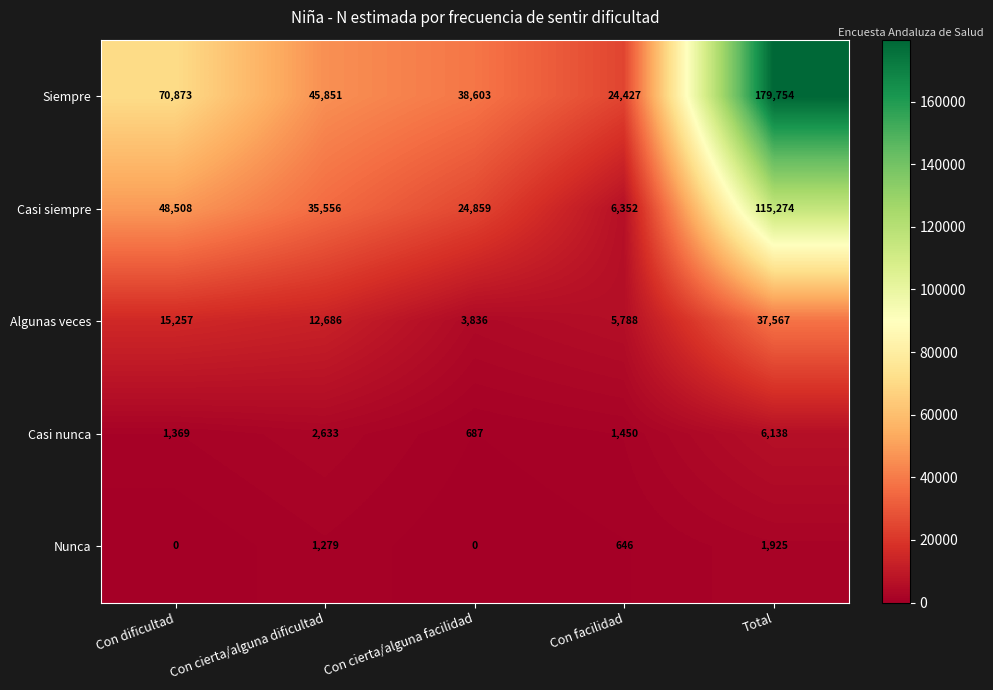

What is the average value of the Algunas veces series?

15027